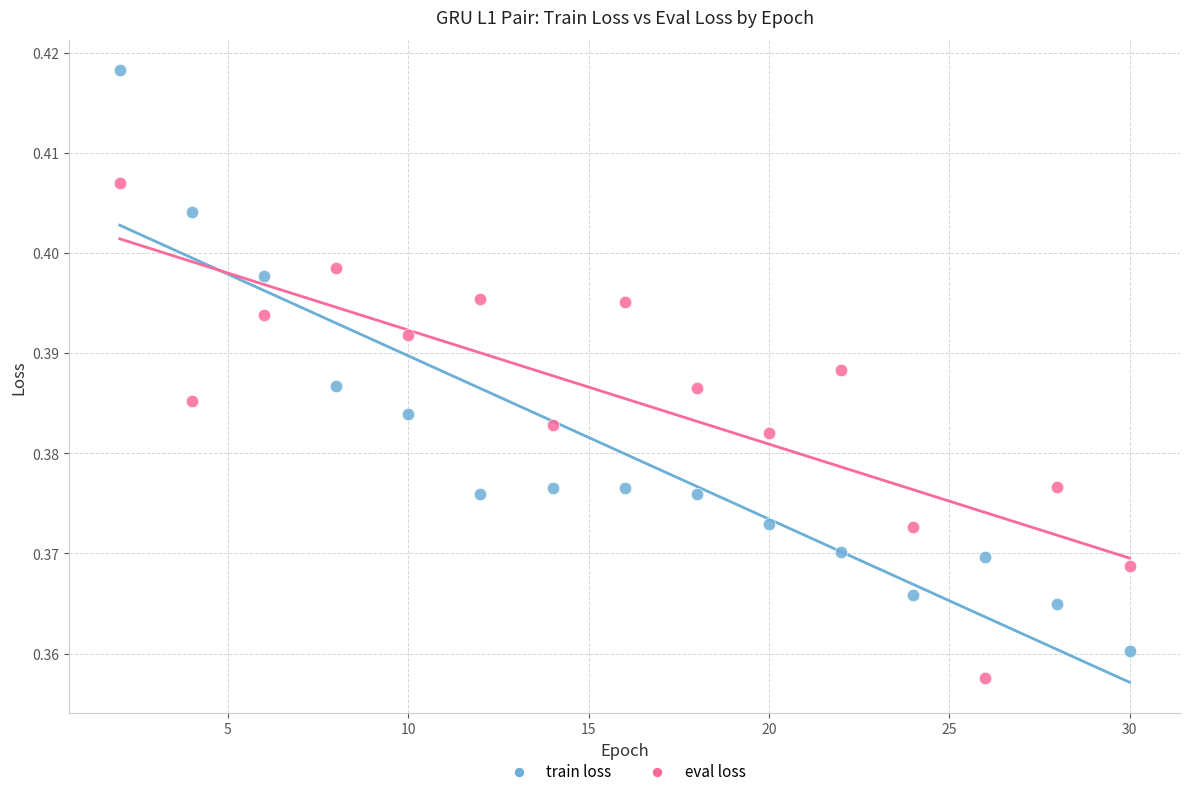

Which series has the largest Y range (max minus min)?

train loss